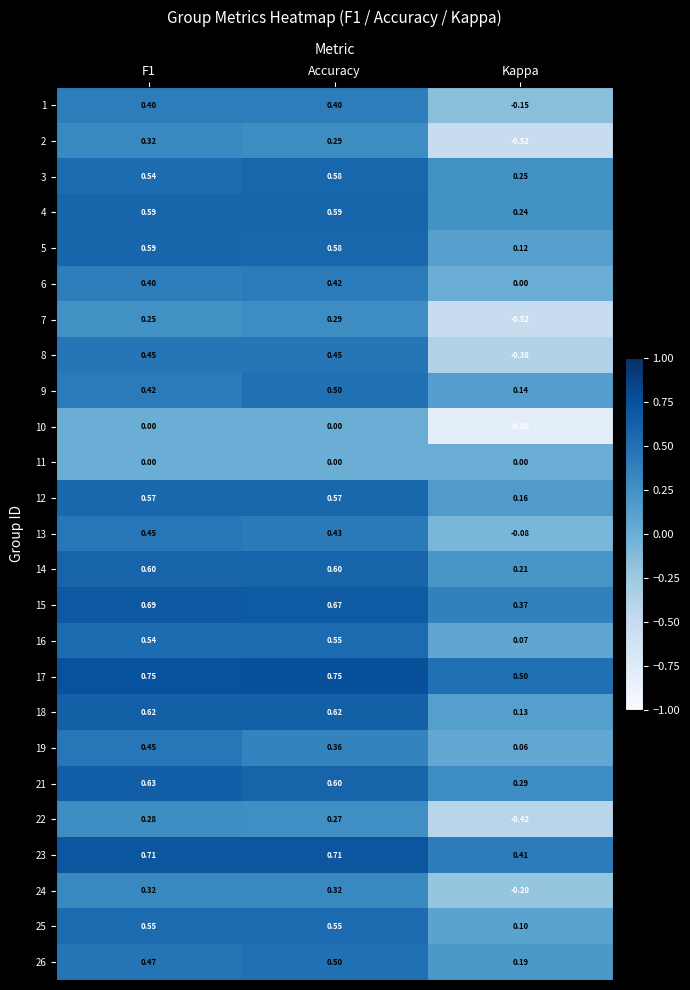

At which category does the chart reach its minimum across all series?

Kappa